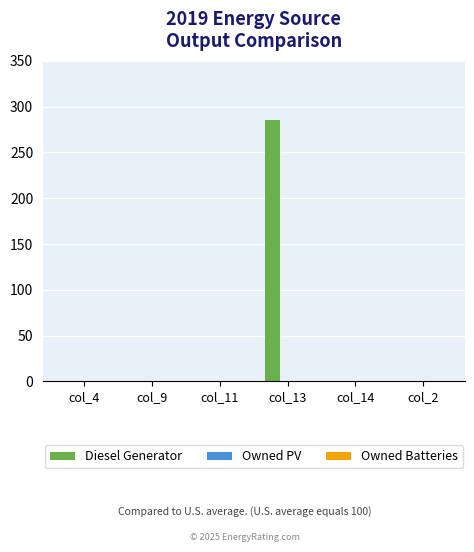

The value at col_11 is 107. True or false?

False